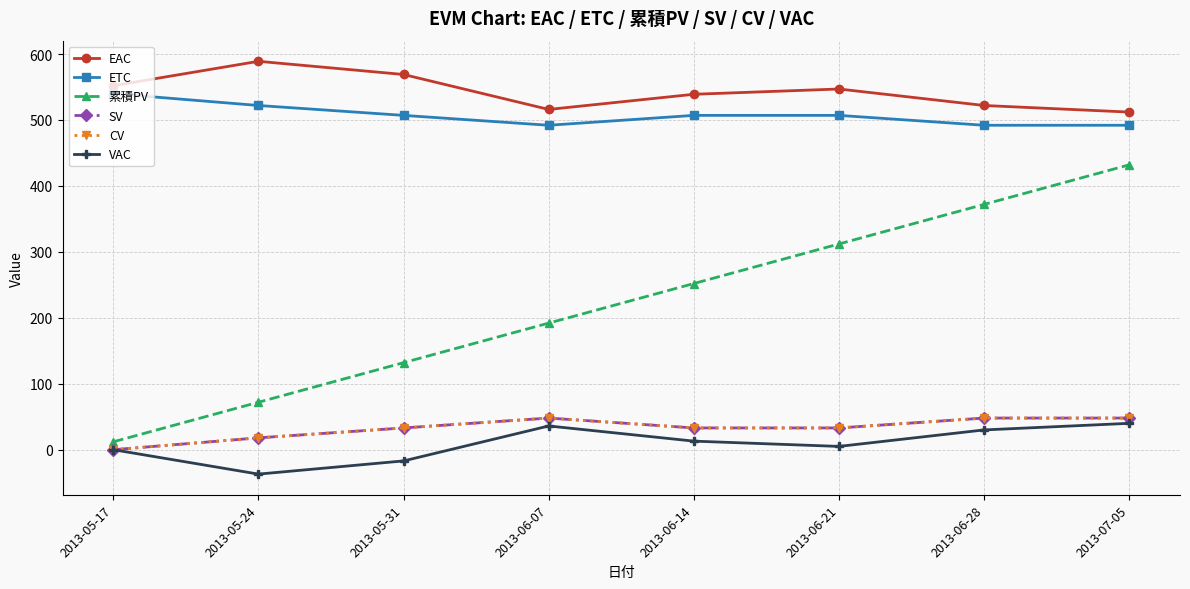

At which category does the chart reach its peak across all series?

2013-05-24